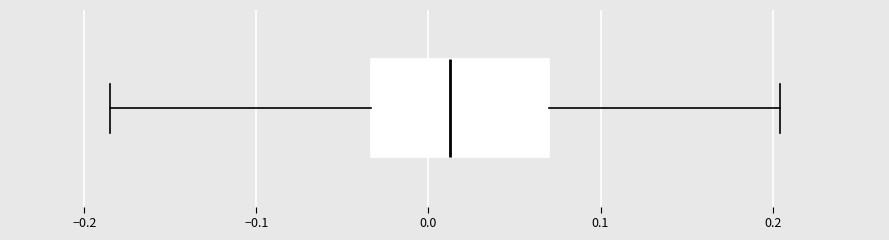

Where is the right edge of the box on the x-axis? The values are not printed on the chart, so give them approximately, as read against the axis.

0.07